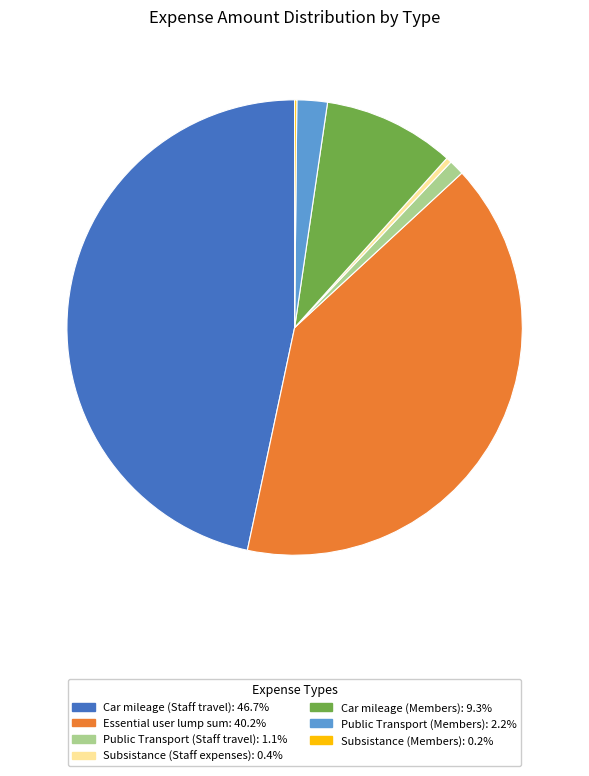

Which category has the biggest portion of the pie?

Car mileage (Staff travel)